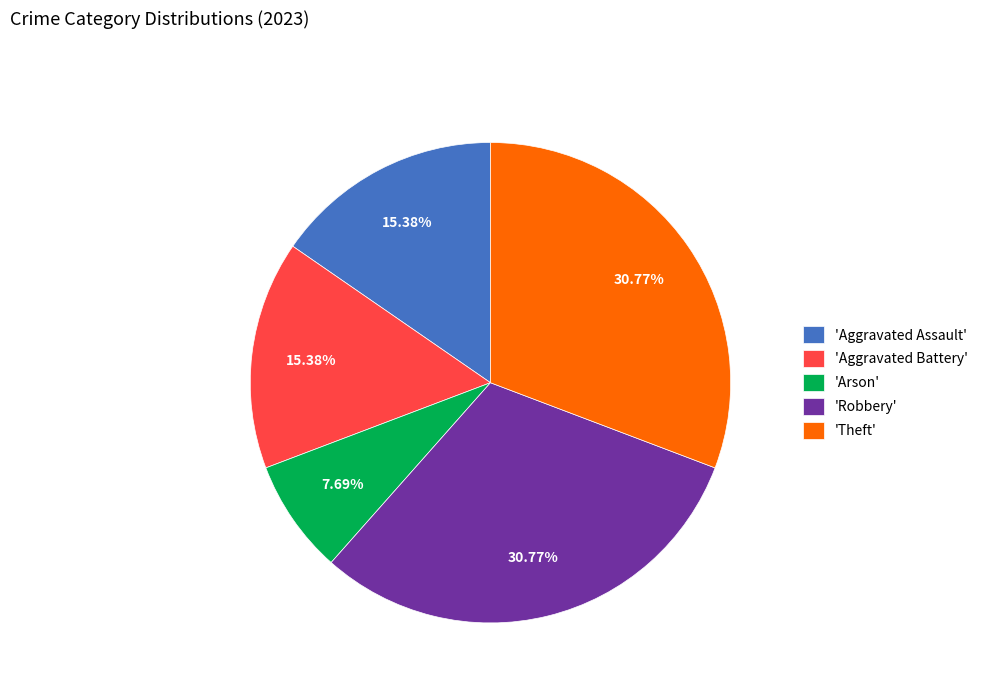

How many slices are in this pie chart?

5